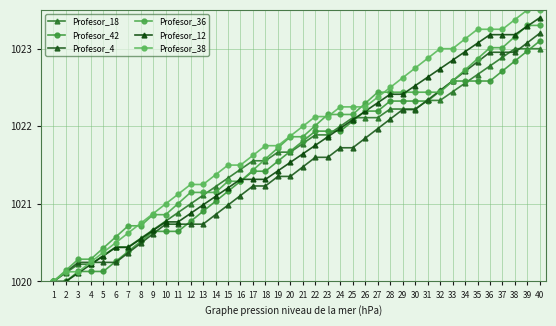

What is the sum of the Profesor_18 values at 26 and 29?

2044.3